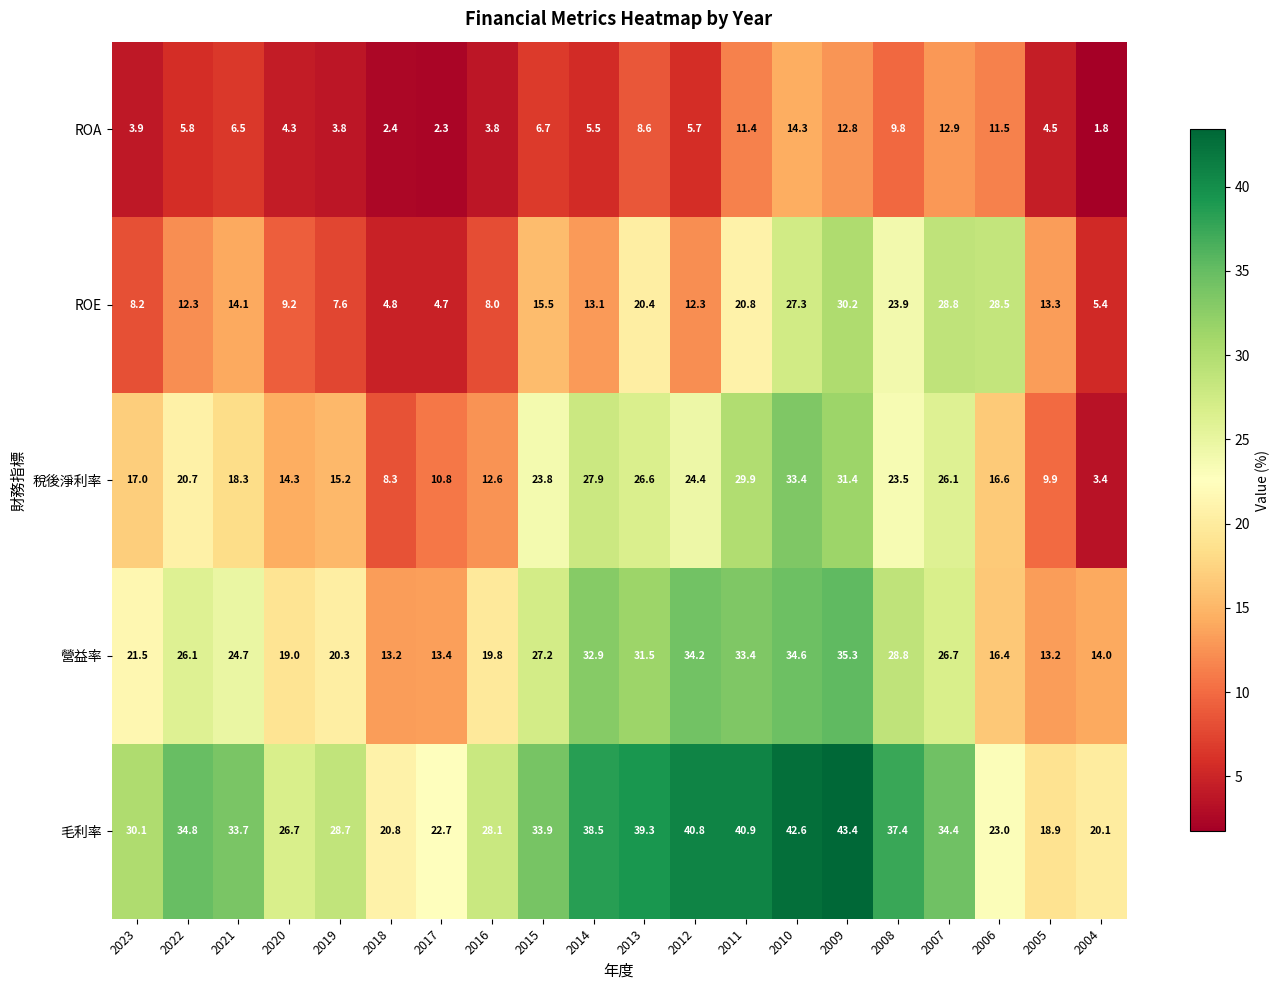

Rank the series by their maximum value, from lowest to highest.

ROA, ROE, 稅後淨利率, 營益率, 毛利率